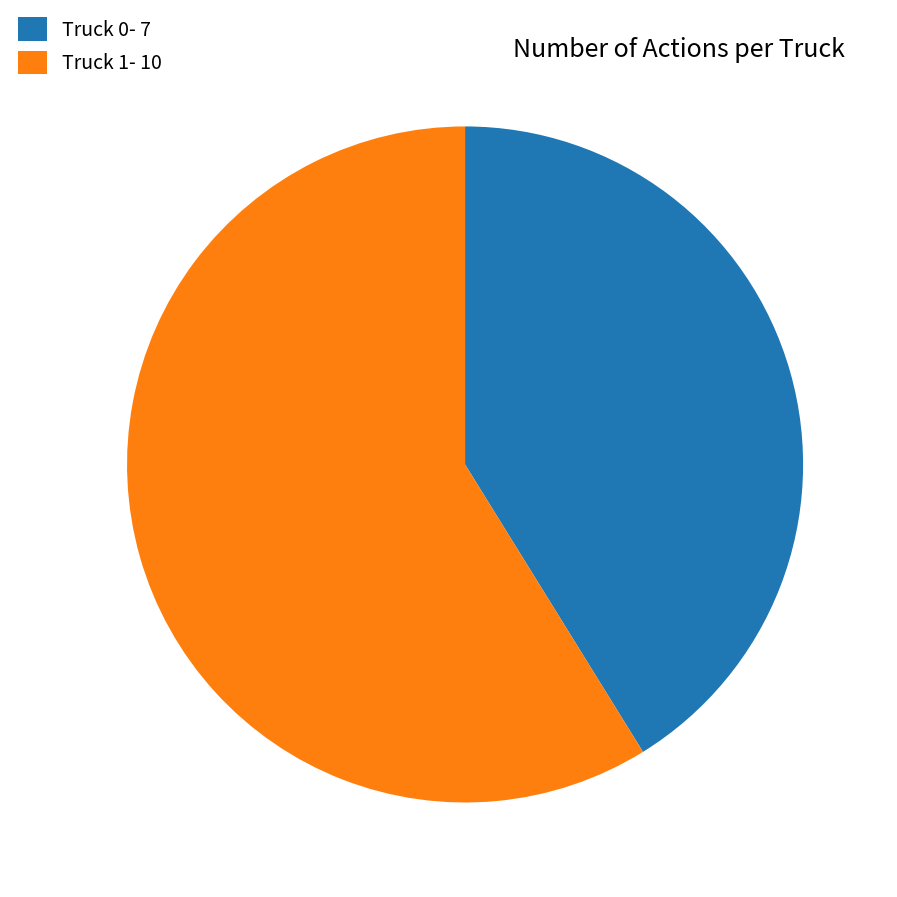

Do Truck 0 and Truck 1 together represent more than half of the pie?

Yes